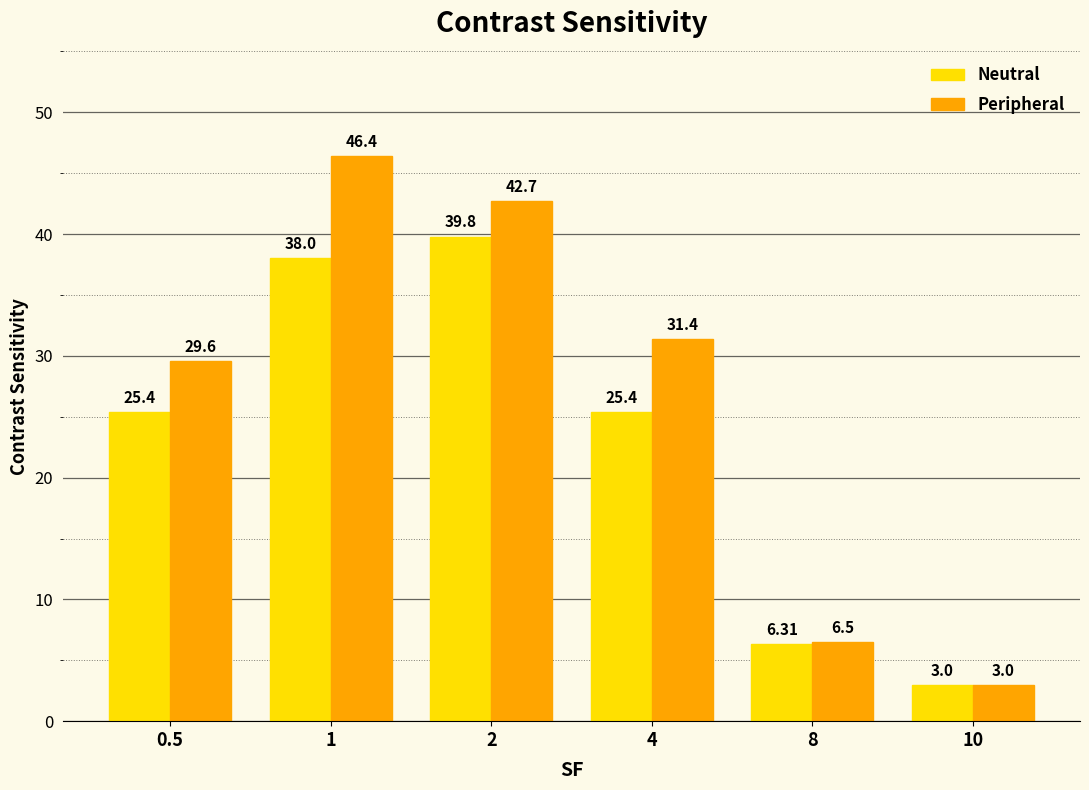

List the labels in order of Peripheral value, largest first.

1, 2, 4, 0.5, 8, 10